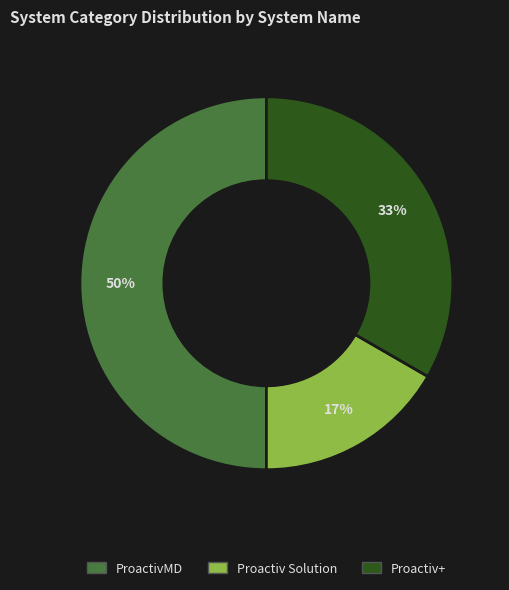

How many slices are in this pie chart?

3